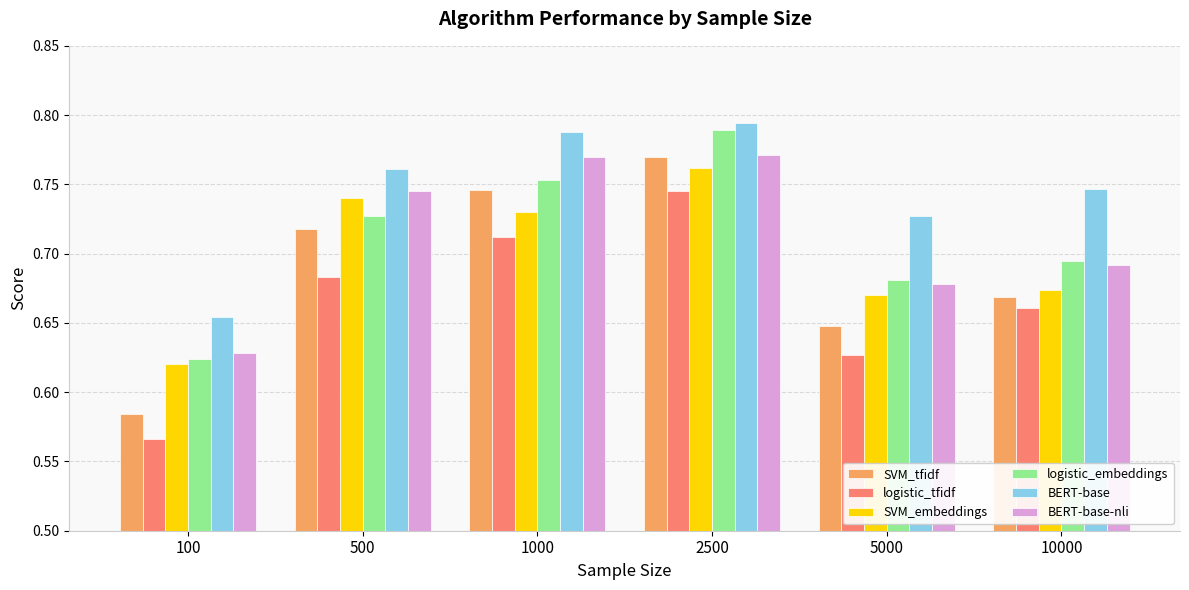

Which series has the largest total across all categories?

BERT-base